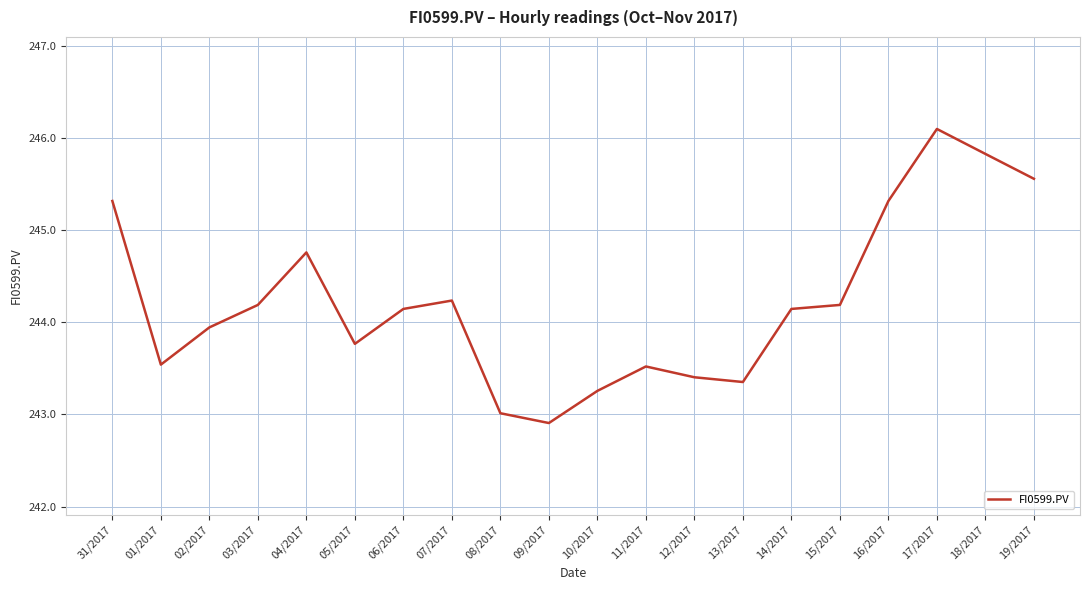

What position from the left is 19/2017?

20